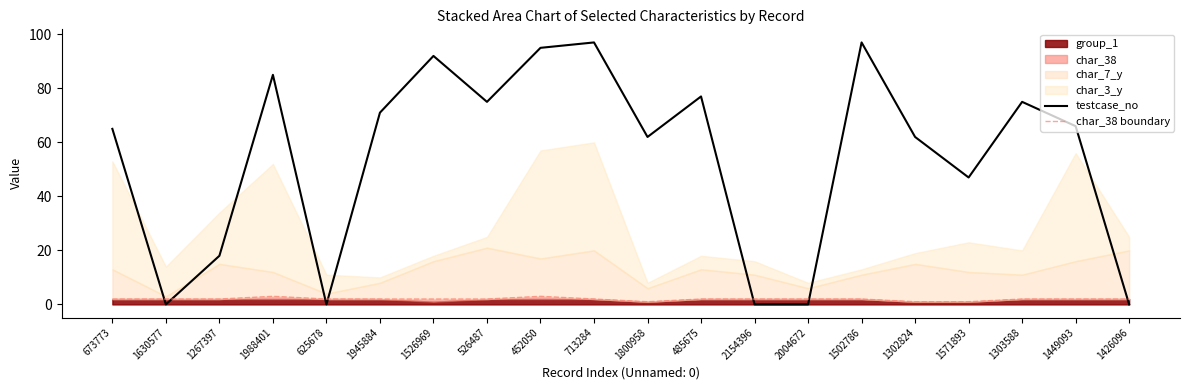

What is the maximum value shown in the chart?

97